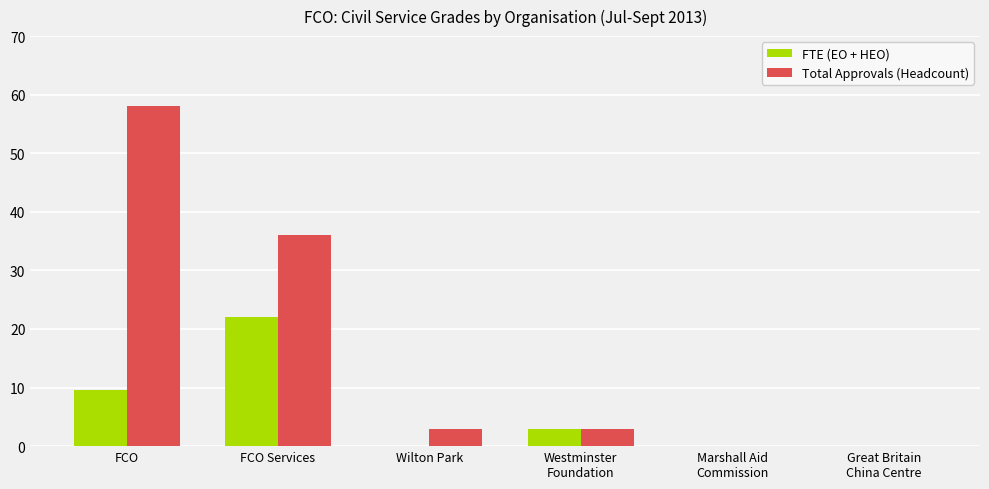

Reading left to right, extract all data points from this chart.

FTE (EO + HEO): FCO=9.5	FCO Services=22.0	Wilton Park=0.0	Westminster
Foundation=3.0	Marshall Aid
Commission=0.0	Great Britain
China Centre=0.0
Total Approvals (Headcount): FCO=58.0	FCO Services=36.0	Wilton Park=3.0	Westminster
Foundation=3.0	Marshall Aid
Commission=0.0	Great Britain
China Centre=0.0